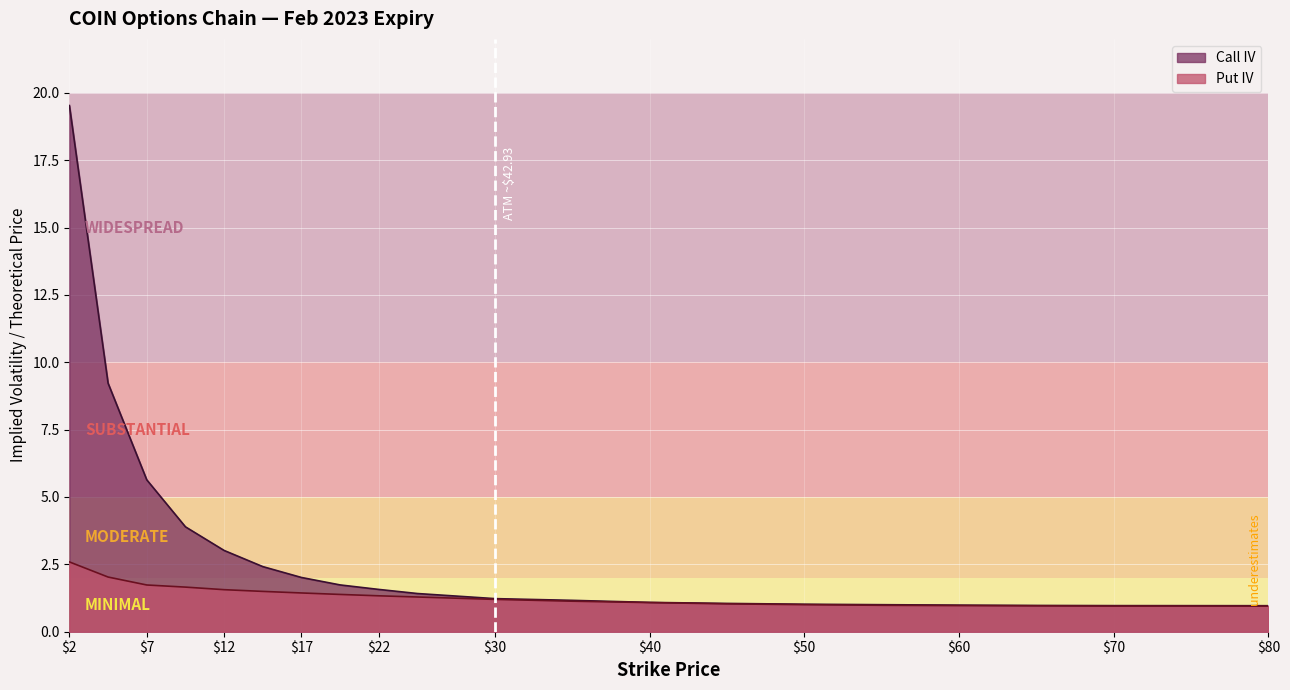

Which series changed the most between 55.0 and 65.0?

Call IV